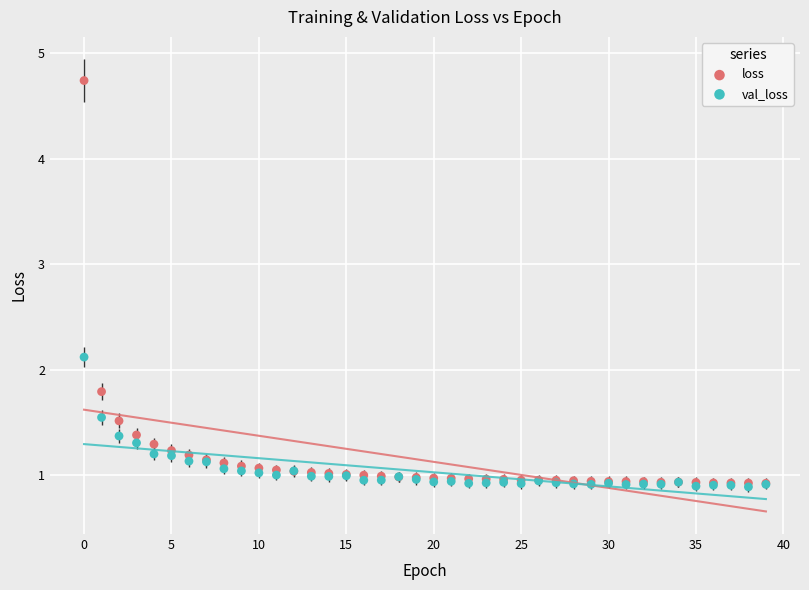

Which series contains the highest Y value?

loss